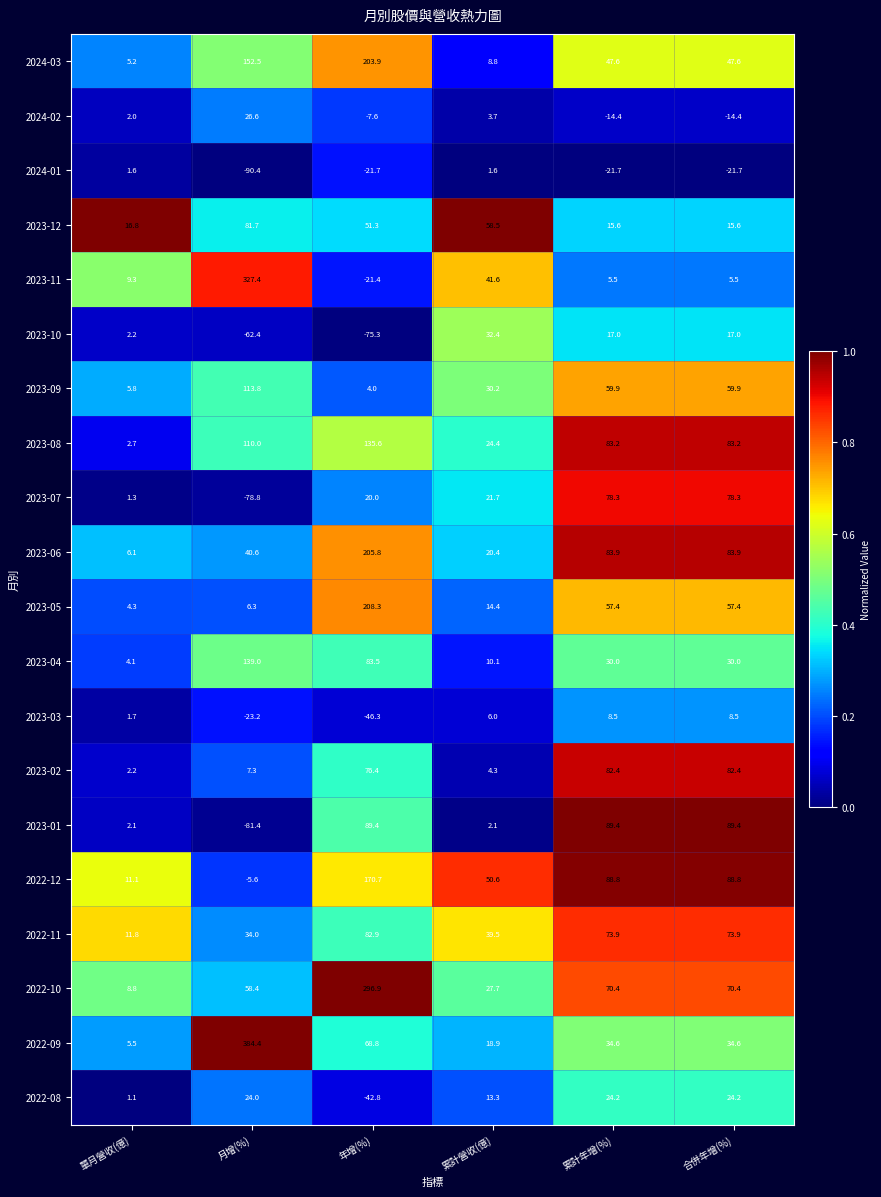

What is the difference between the second highest and second lowest values in the 2024-03 series?

143.7